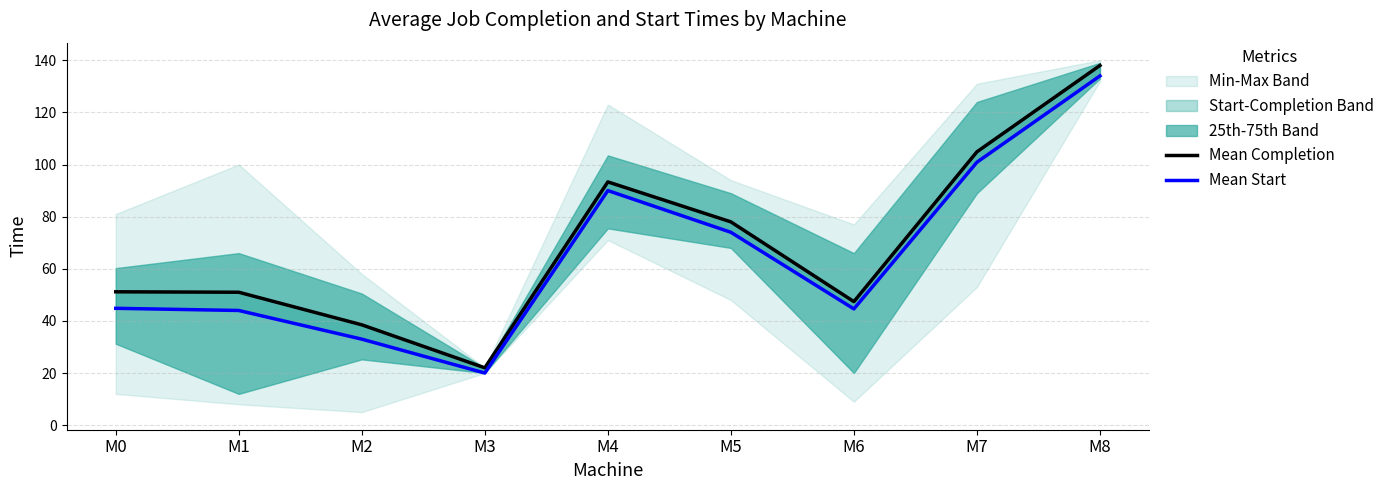

What is the difference between the maximum and minimum values in the Mean Start series?

114.0